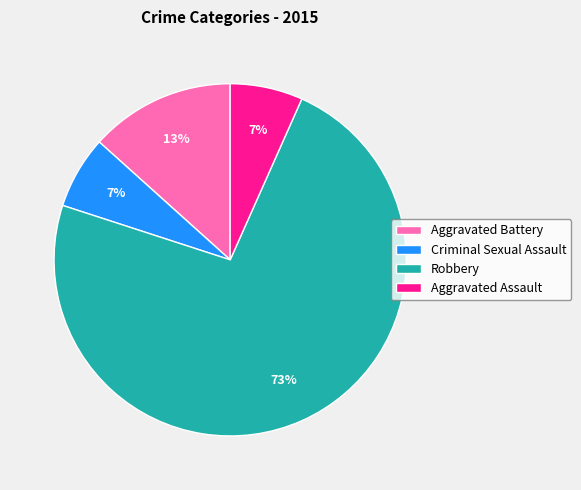

Combined, do Aggravated Battery and Aggravated Assault account for over 50%?

No